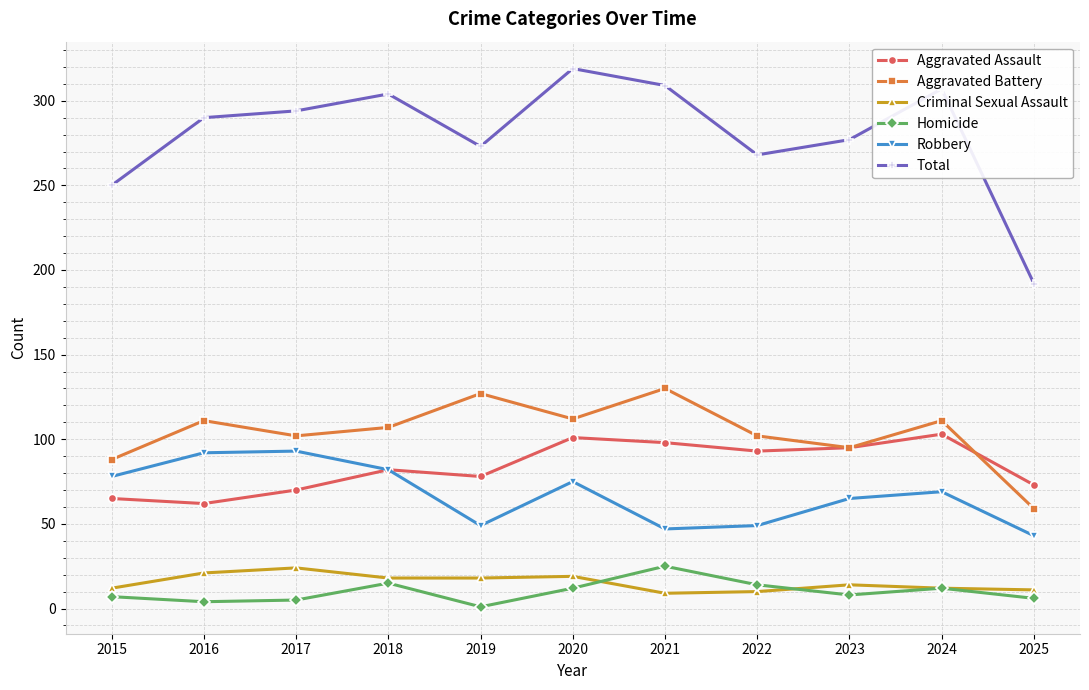

What is the difference between the highest and lowest values at 2024?

295